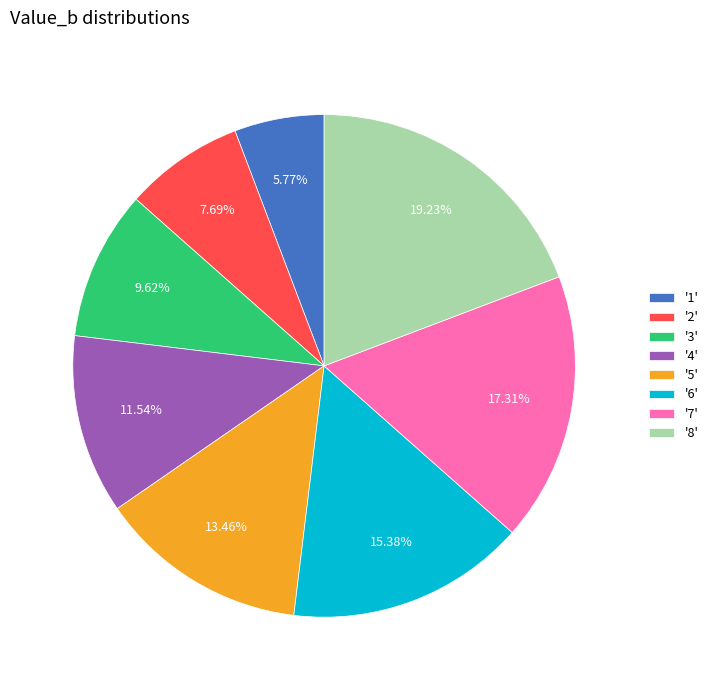

What is the ratio of the value at '2' to the value at '1'?

1.3